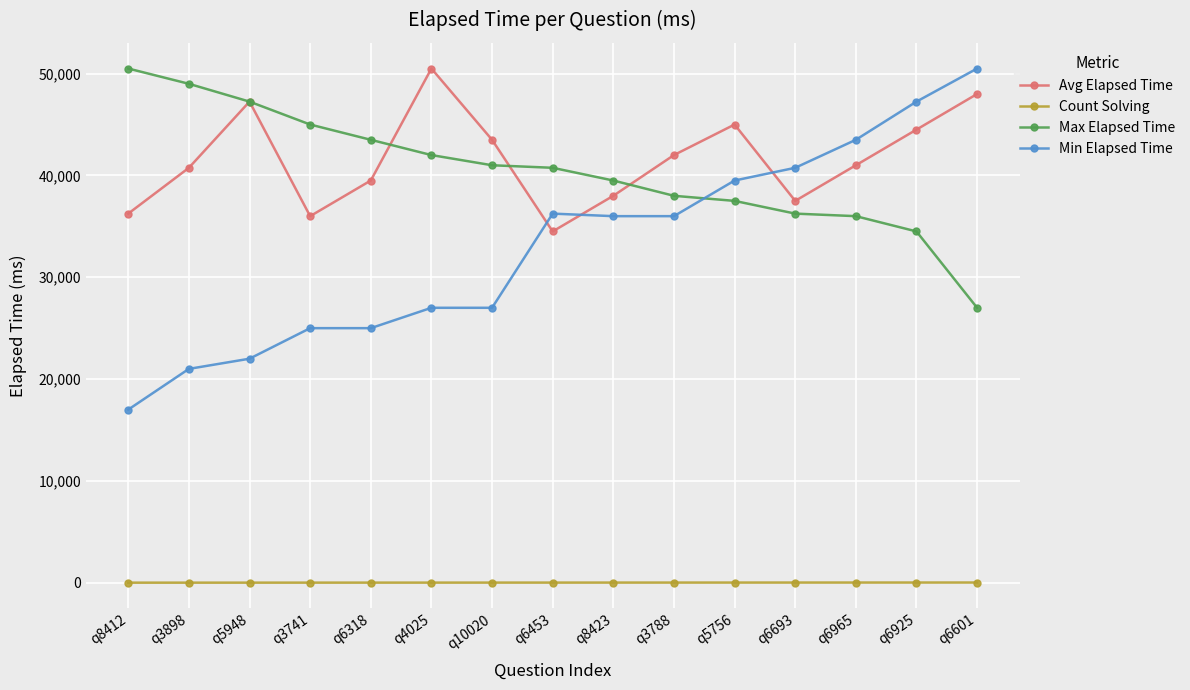

True or false: Avg Elapsed Time has more than 1 points higher than both neighbors.

True